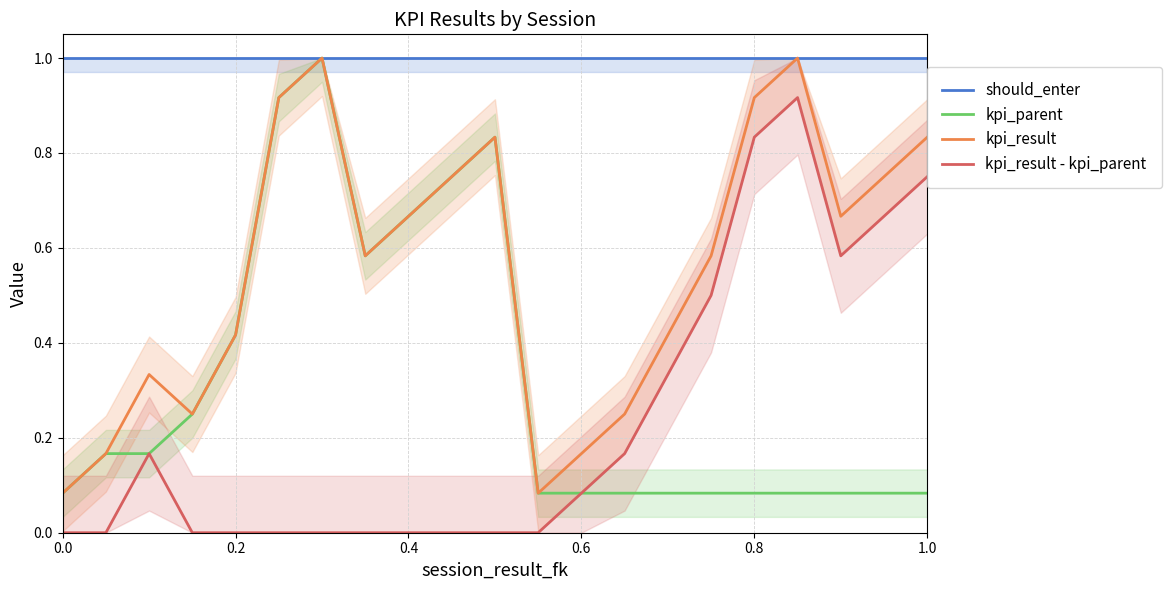

What is the average value of the kpi_parent series?

0.3